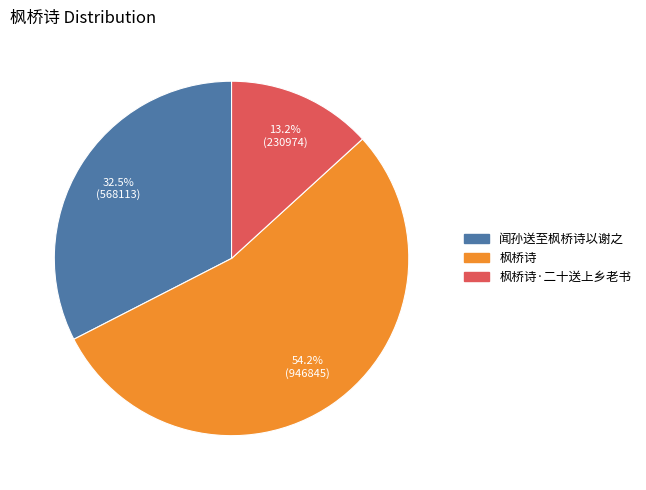

What percentage is the 枫桥诗·二十送上乡老书 slice, to the nearest percent?

13%